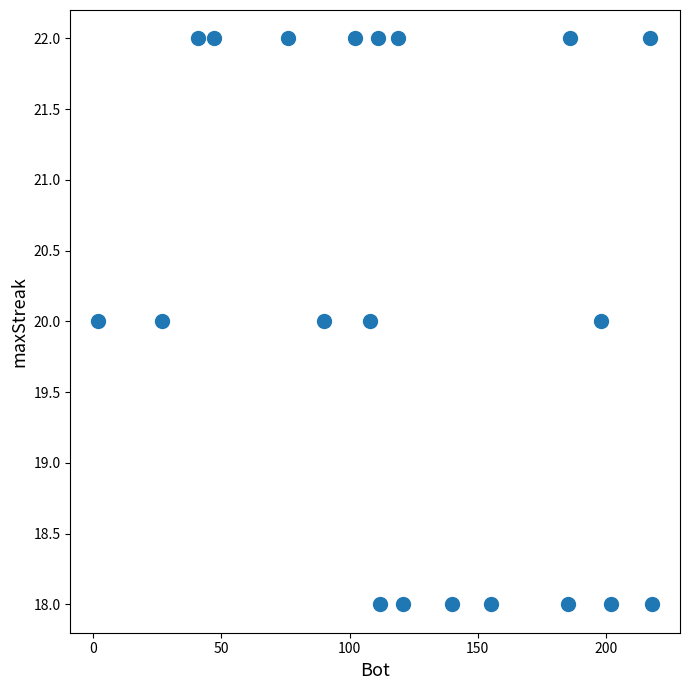

What is the range of Y values (max minus min)?

4